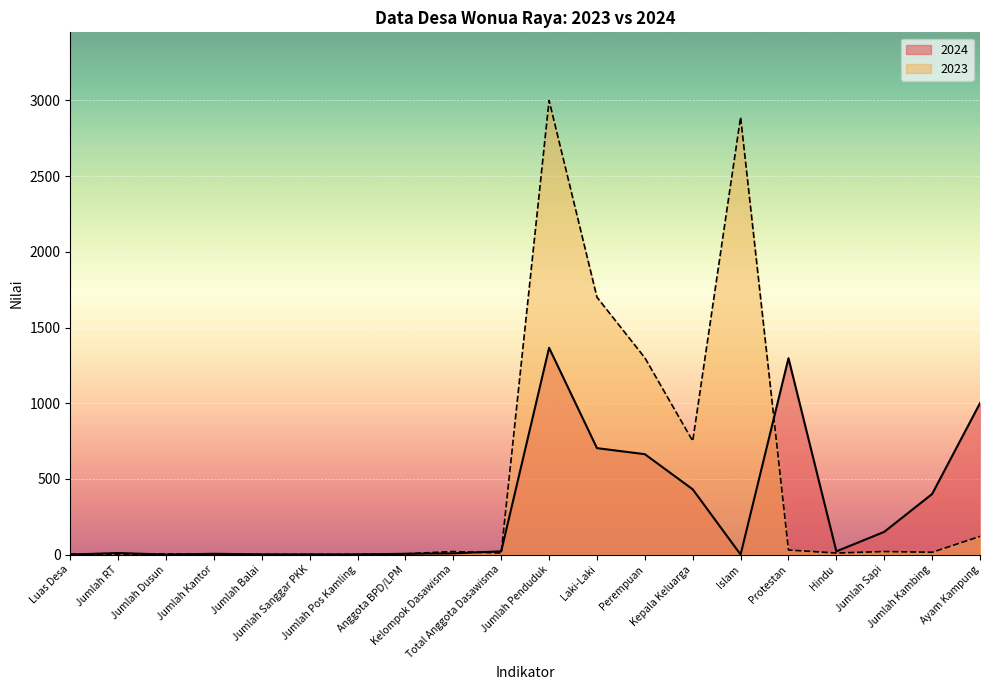

What is the label of the 17th point from the right?

Jumlah Kantor